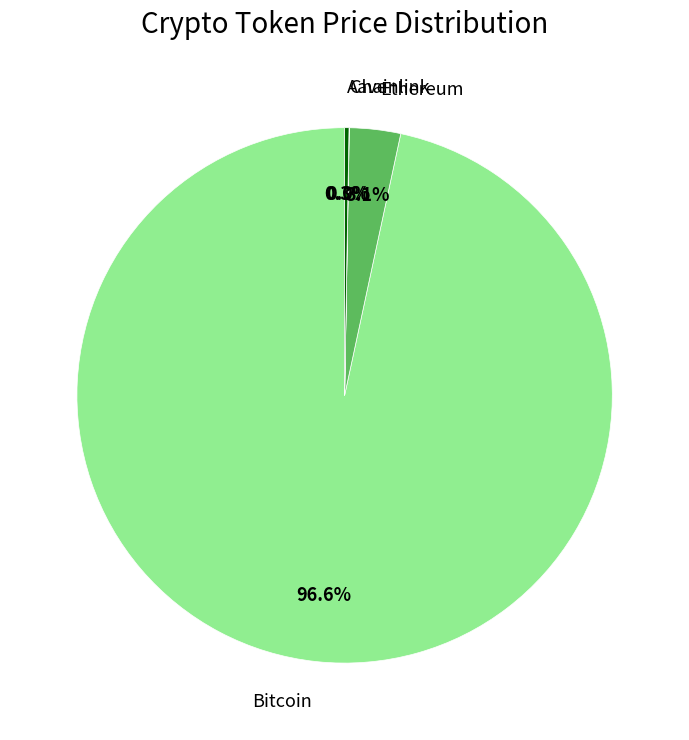

What portion of the pie excludes Ethereum?

96.9%